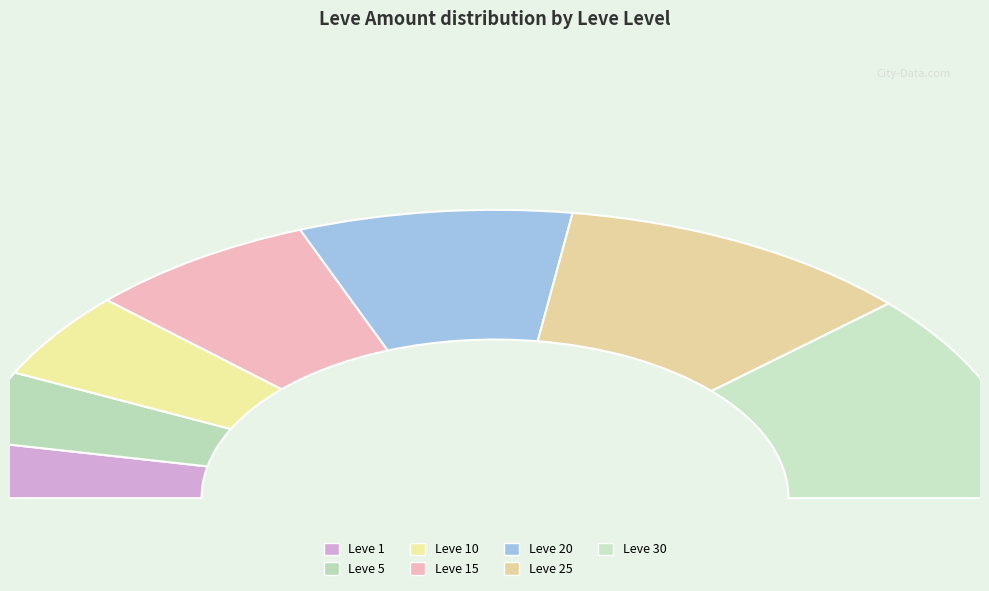

To the nearest percent, what is the average slice percentage?

14%